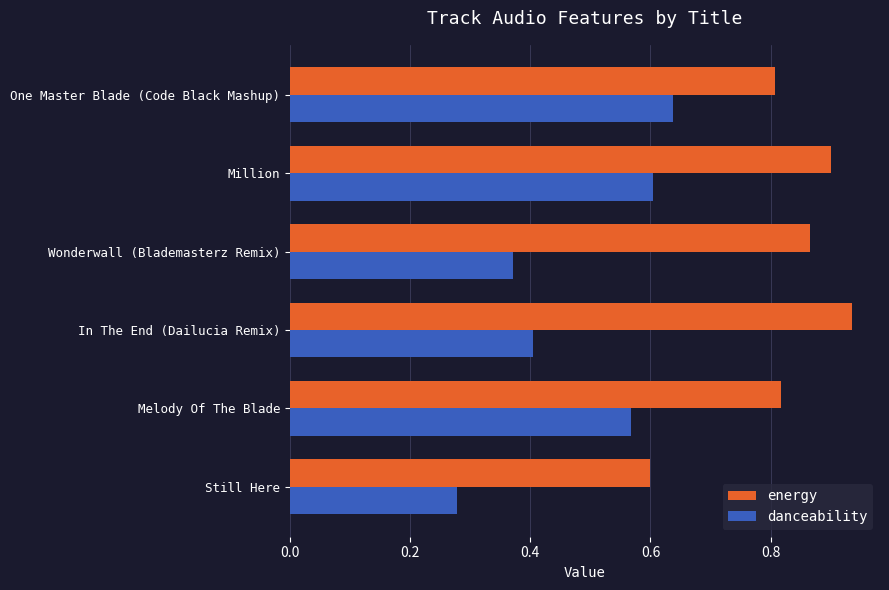

How many categories are shown in the chart?

6